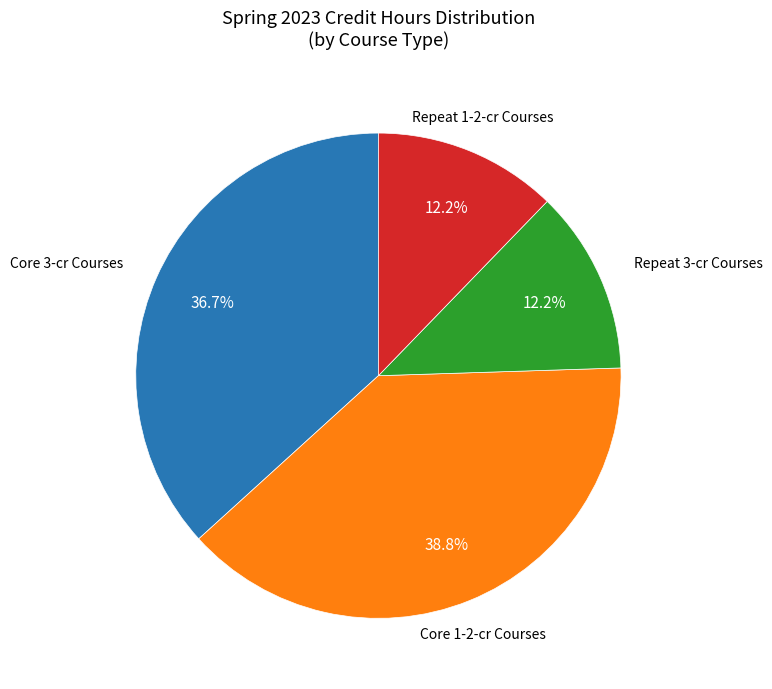

Is there any slice that represents more than half of the pie?

No